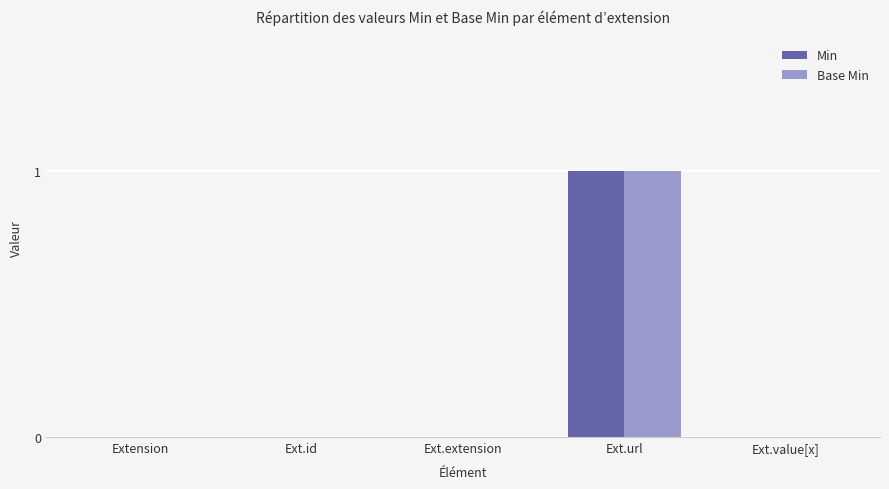

At which category is the sum across all series the highest?

Ext.url